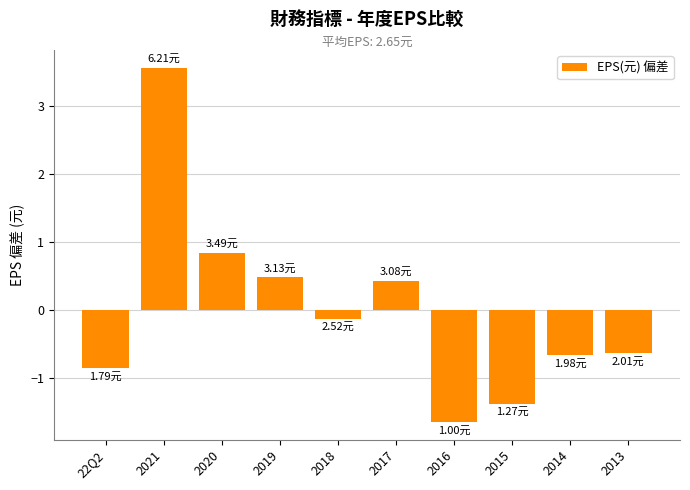

Where is the data nearest to the value 0?

2018